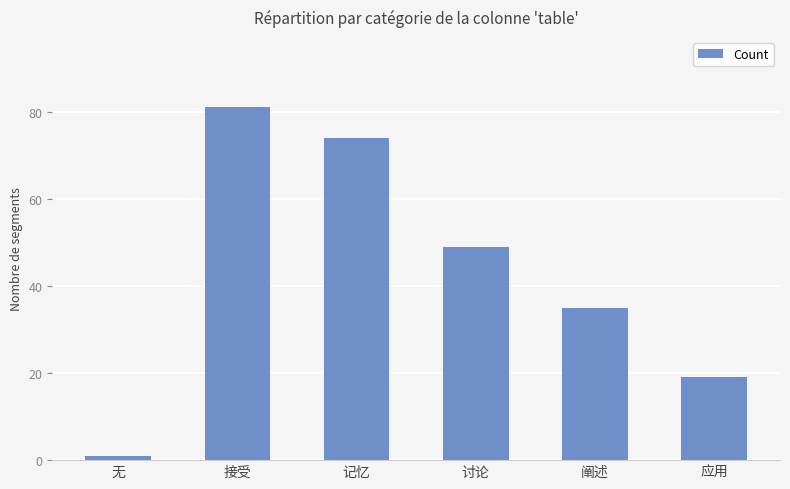

Reading left to right, extract all data points from this chart.

1	81	74	49	35	19